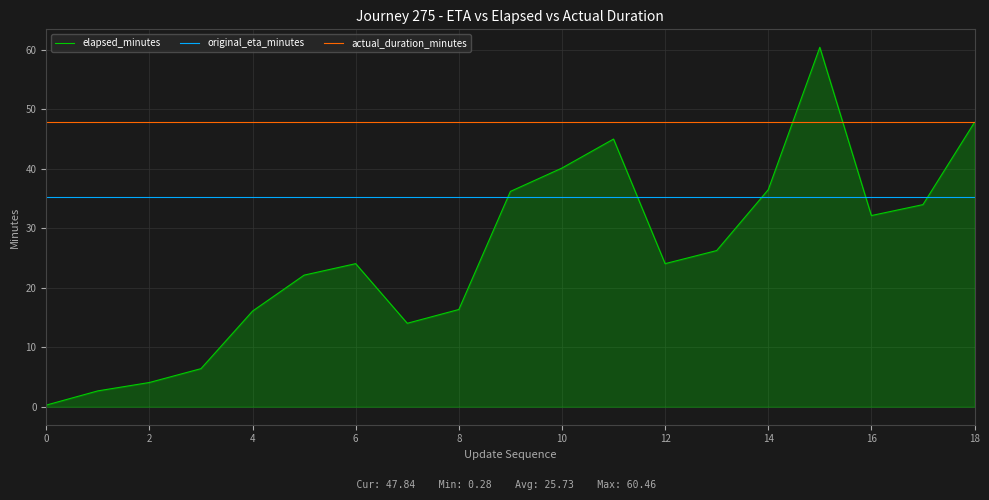

At how many categories does at least one series exceed 42?

19